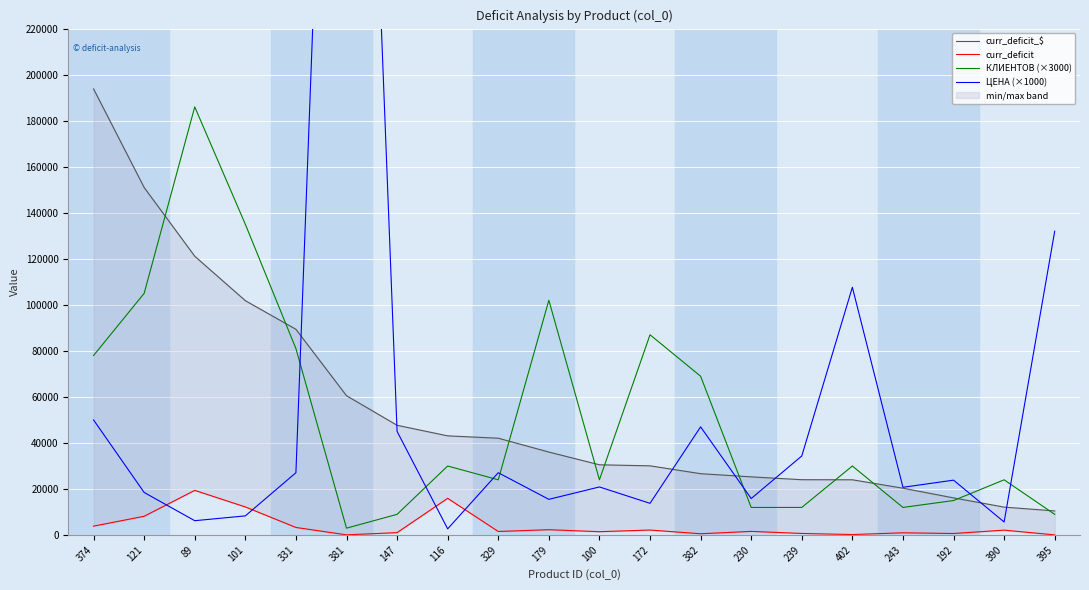

What are all the series names shown in the legend?

curr_deficit_$, curr_deficit, КЛИЕНТОВ (×3000), ЦЕНА (×1000)